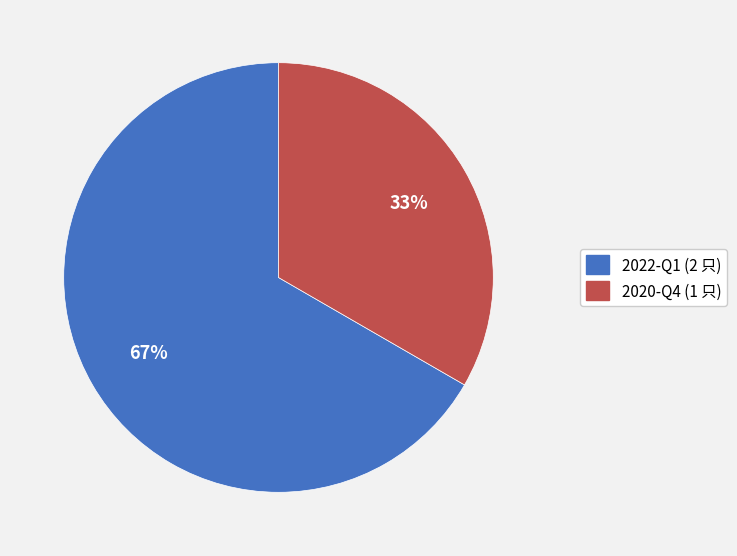

True or false: 2020-Q4 accounts for 33% of the total.

True